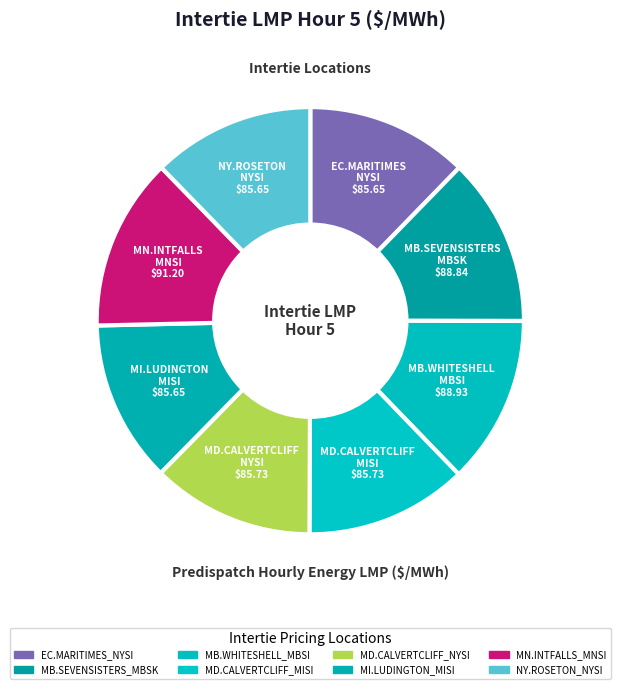

To the nearest percent, what is the combined percentage of EC.MARITIMES_NYSI and MD.CALVERTCLIFF_NYSI?

25%